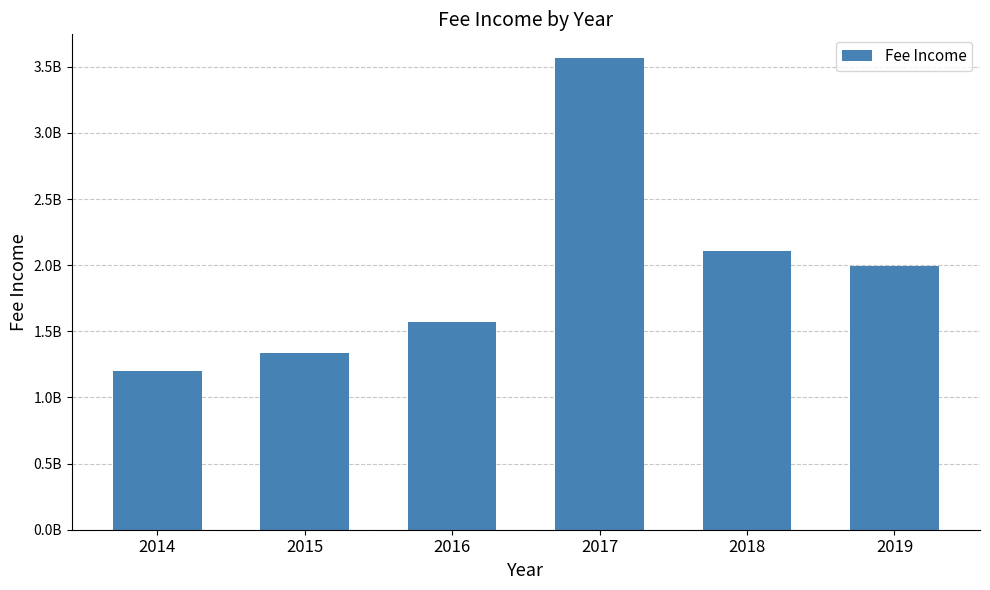

Reading left to right, list all the values displayed in this chart.

1200900000	1334000000	1567000000	3567000000	2105000000	1996000000